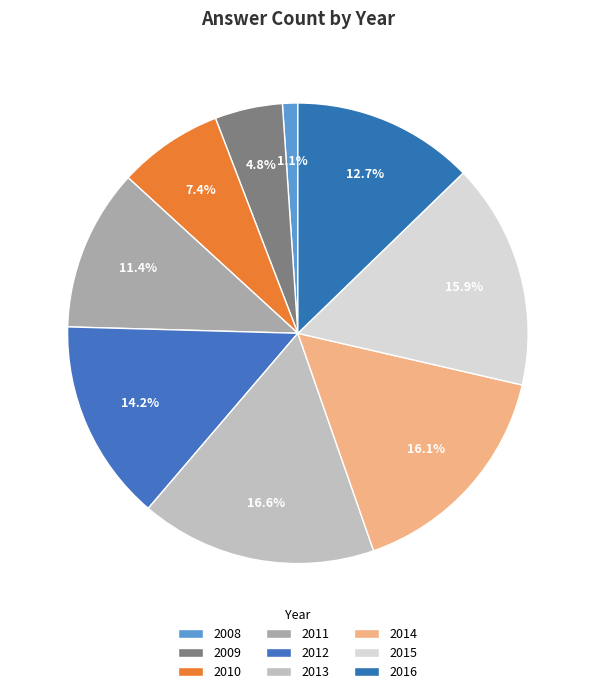

How many slices are in this pie chart?

9